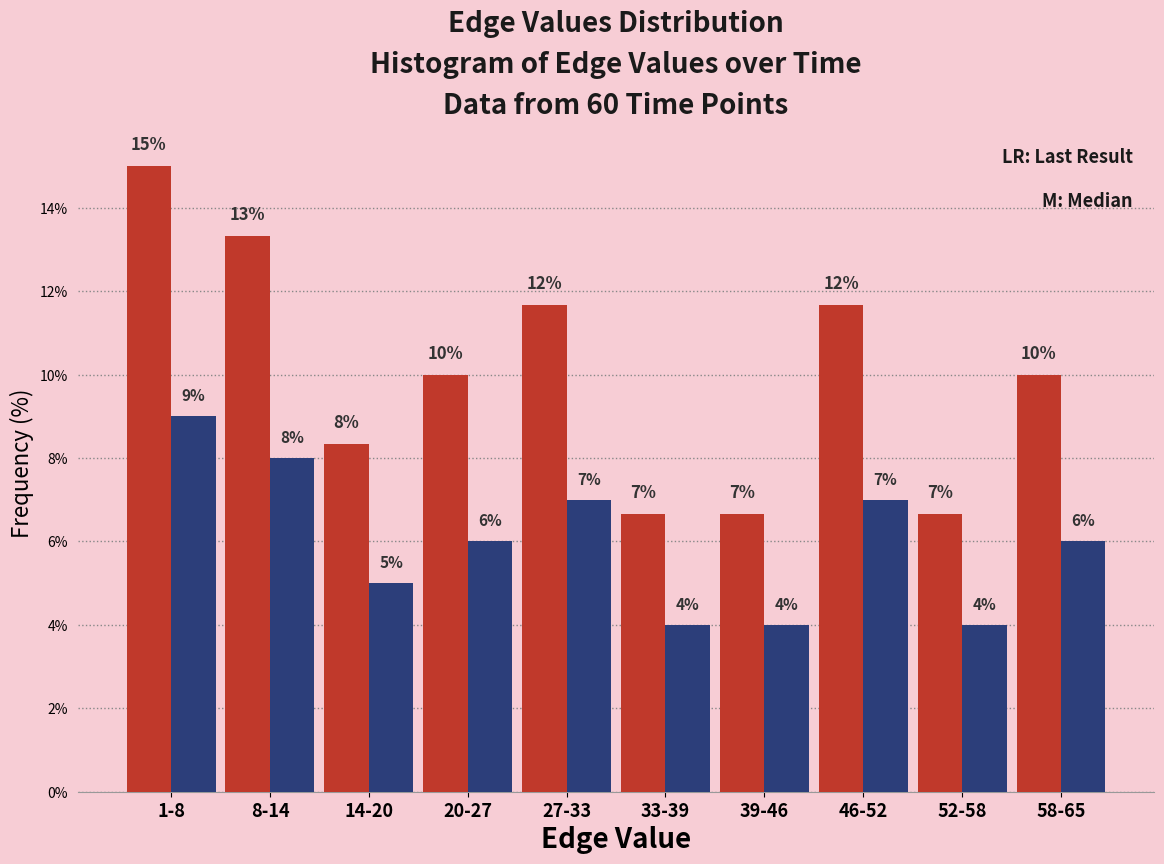

At which category is the sum across all series the highest?

1-8